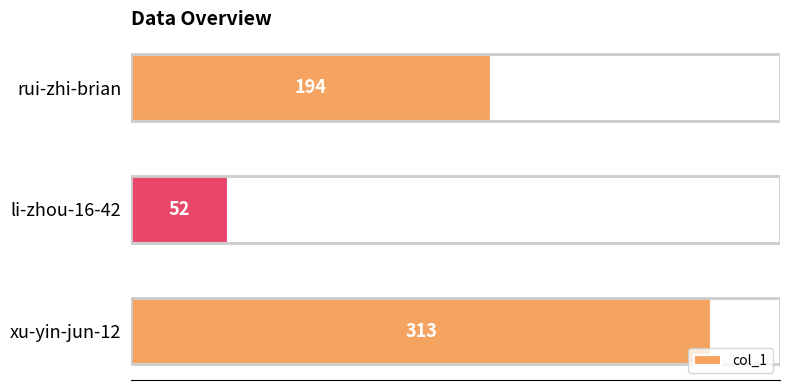

What is the change in value from xu-yin-jun-12 to li-zhou-16-42?

-261